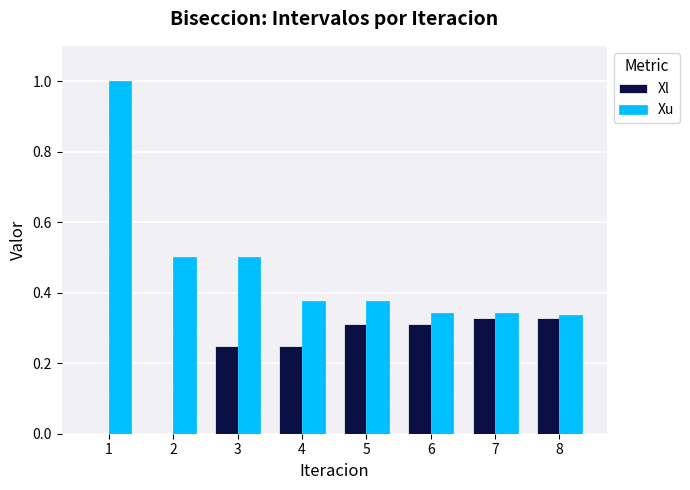

What is the total value across all series at 7?

0.7